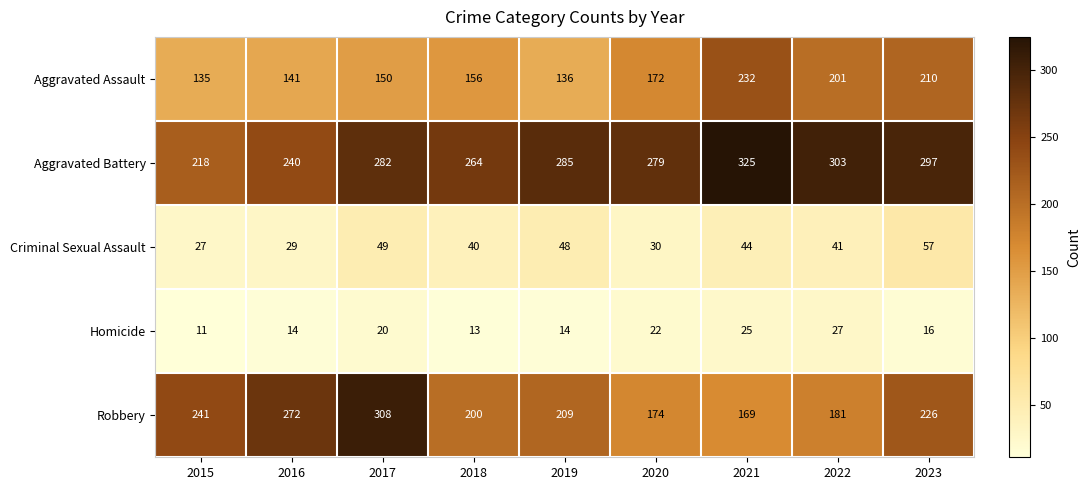

At how many categories does at least one series exceed 142?

9